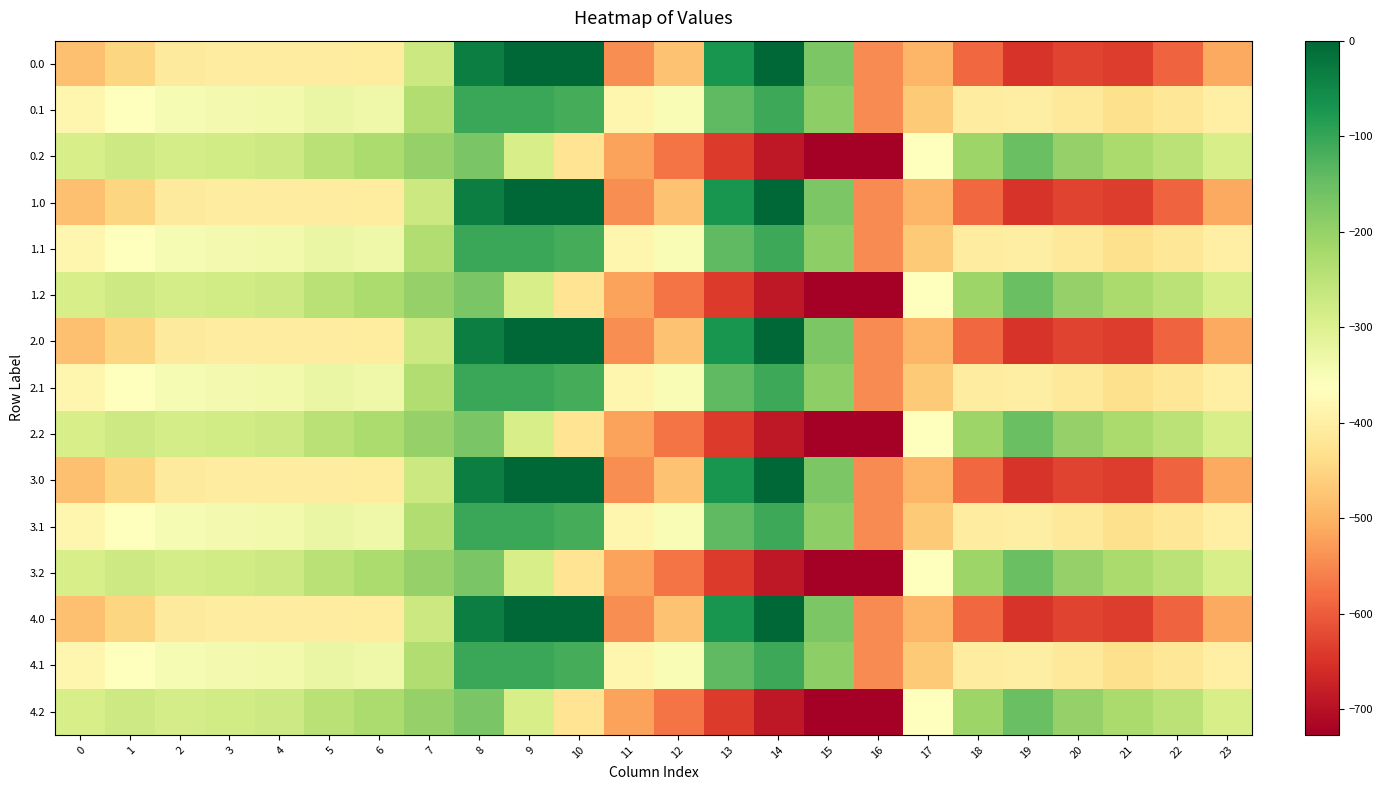

Rank the series by their maximum value, from highest to lowest.

0.0, 1.0, 2.0, 3.0, 4.0, 0.1, 1.1, 2.1, 3.1, 4.1, 0.2, 1.2, 2.2, 3.2, 4.2